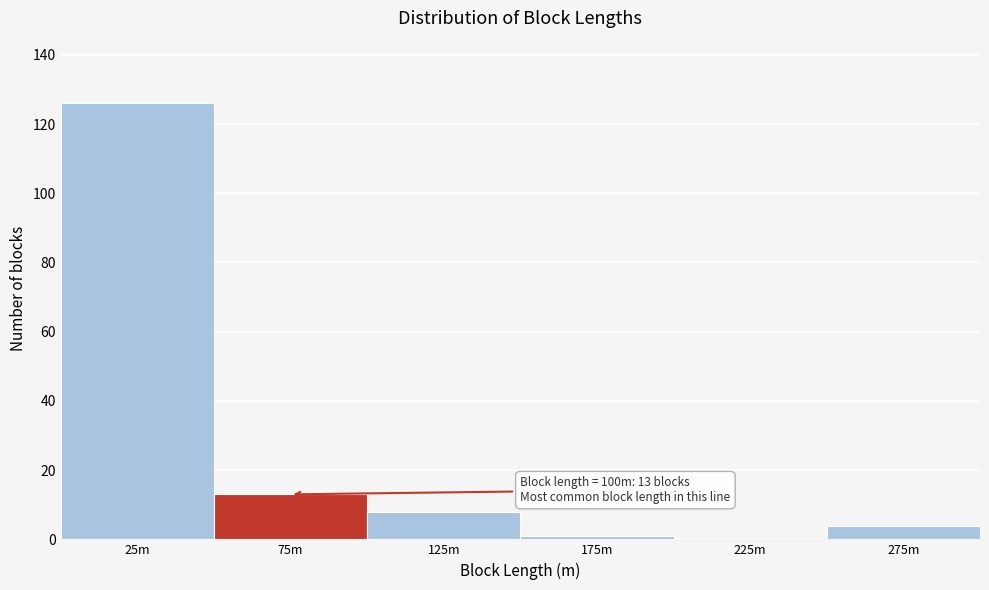

Reading left to right, what are all the values shown in this chart?

25m=126	75m=13	125m=8	175m=1	225m=0	275m=4